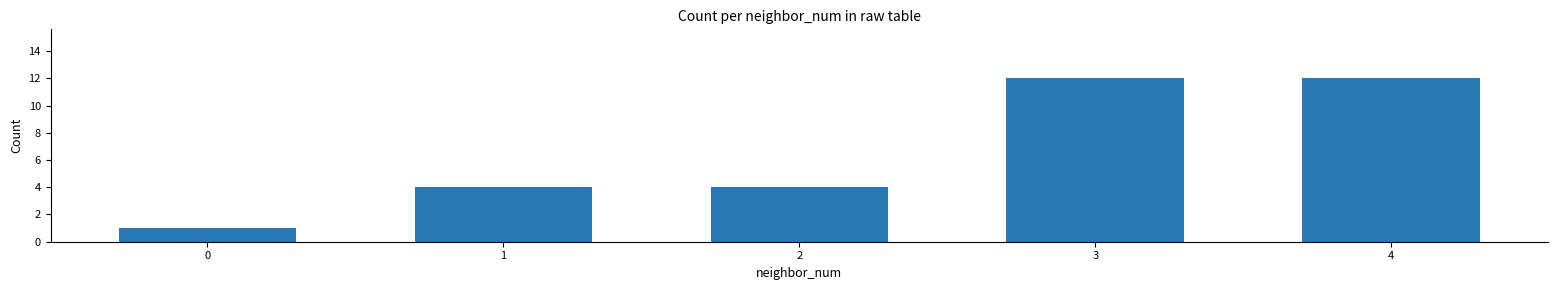

What is the greatest value displayed?

12